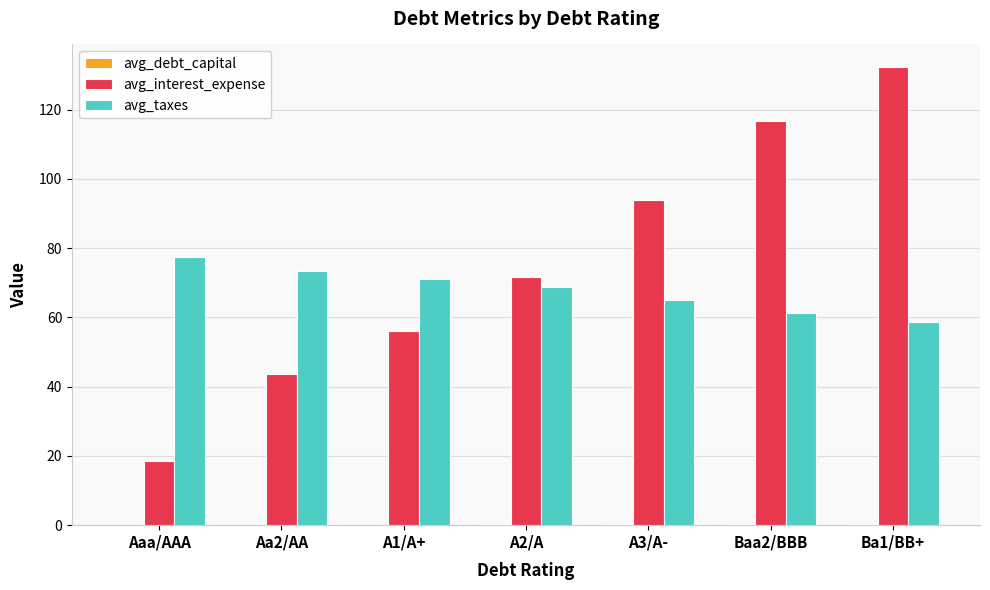

Which series changed the most between A1/A+ and Baa2/BBB?

avg_interest_expense